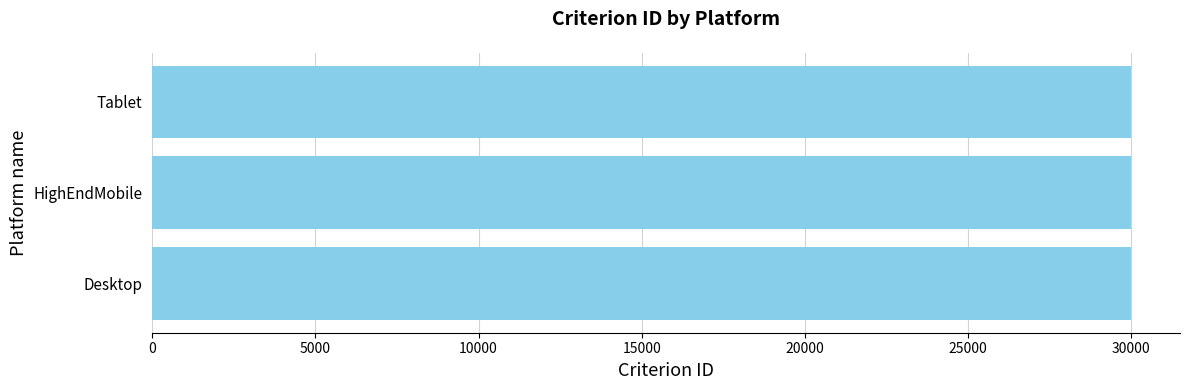

What is the difference between the maximum and minimum values?

2